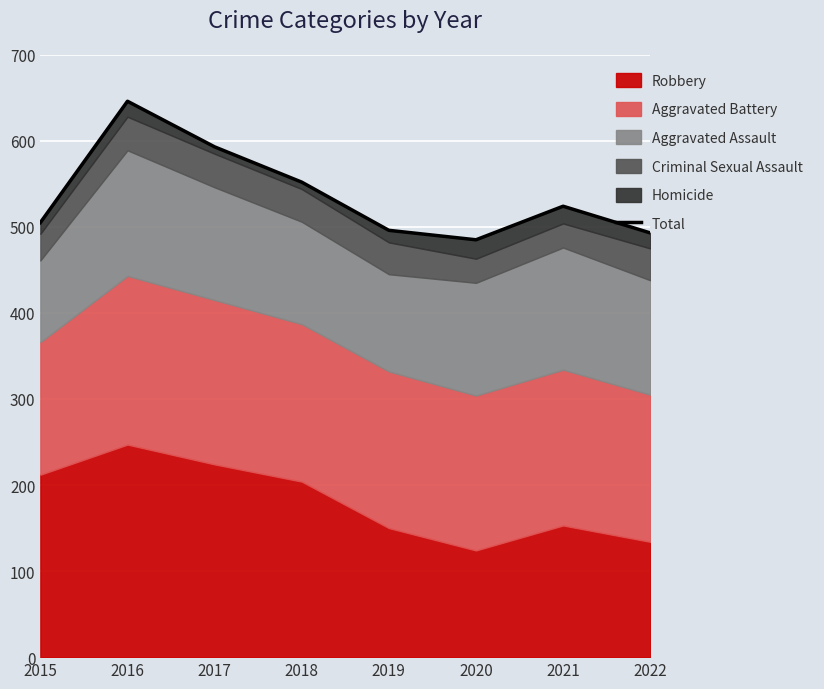

What is the sum of the values at 2020 and 2018?

1037